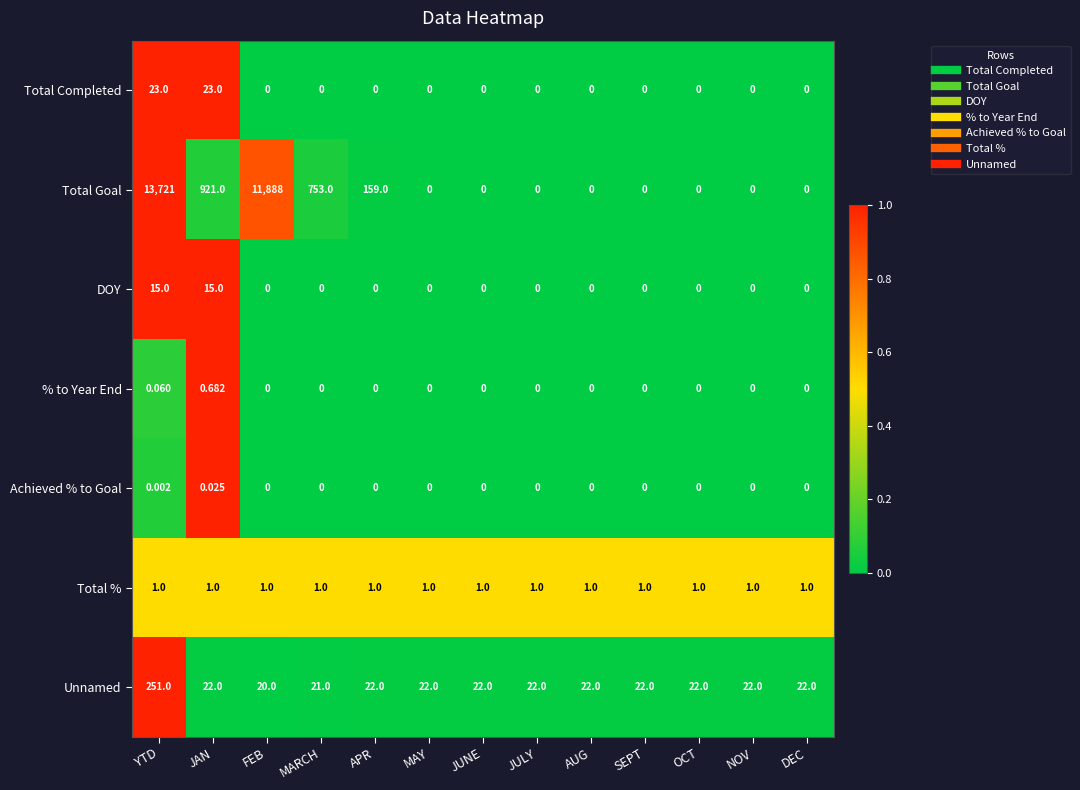

Between YTD and SEPT, which series saw the biggest shift?

Total Goal